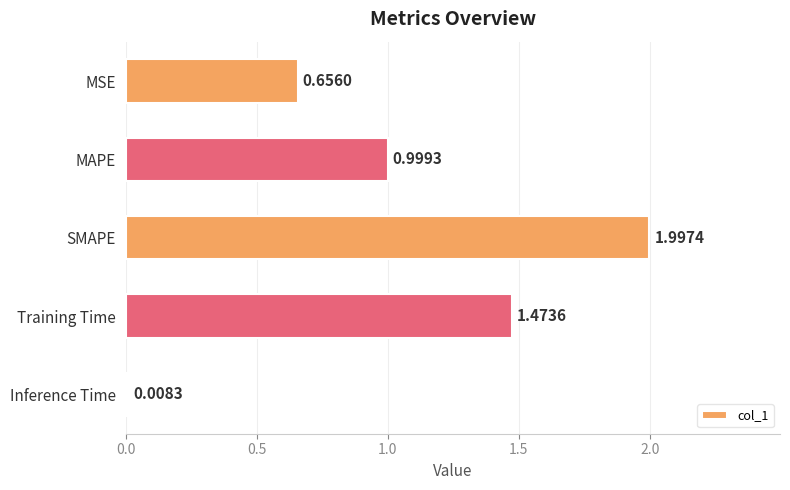

Which has a higher value, Inference Time or MAPE?

MAPE